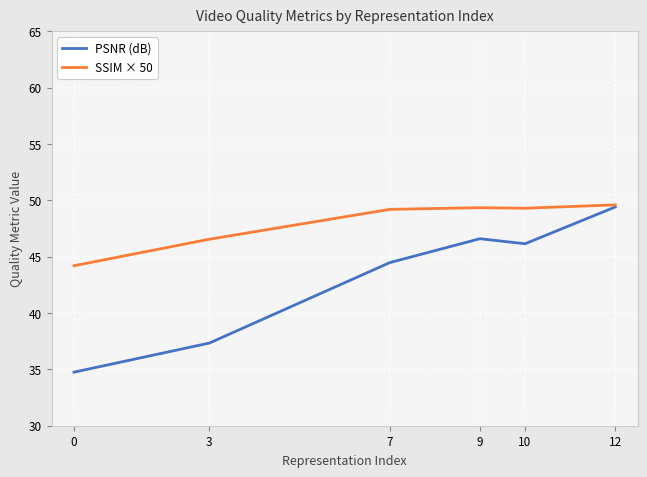

Does the chart display data point markers on the line(s)?

No